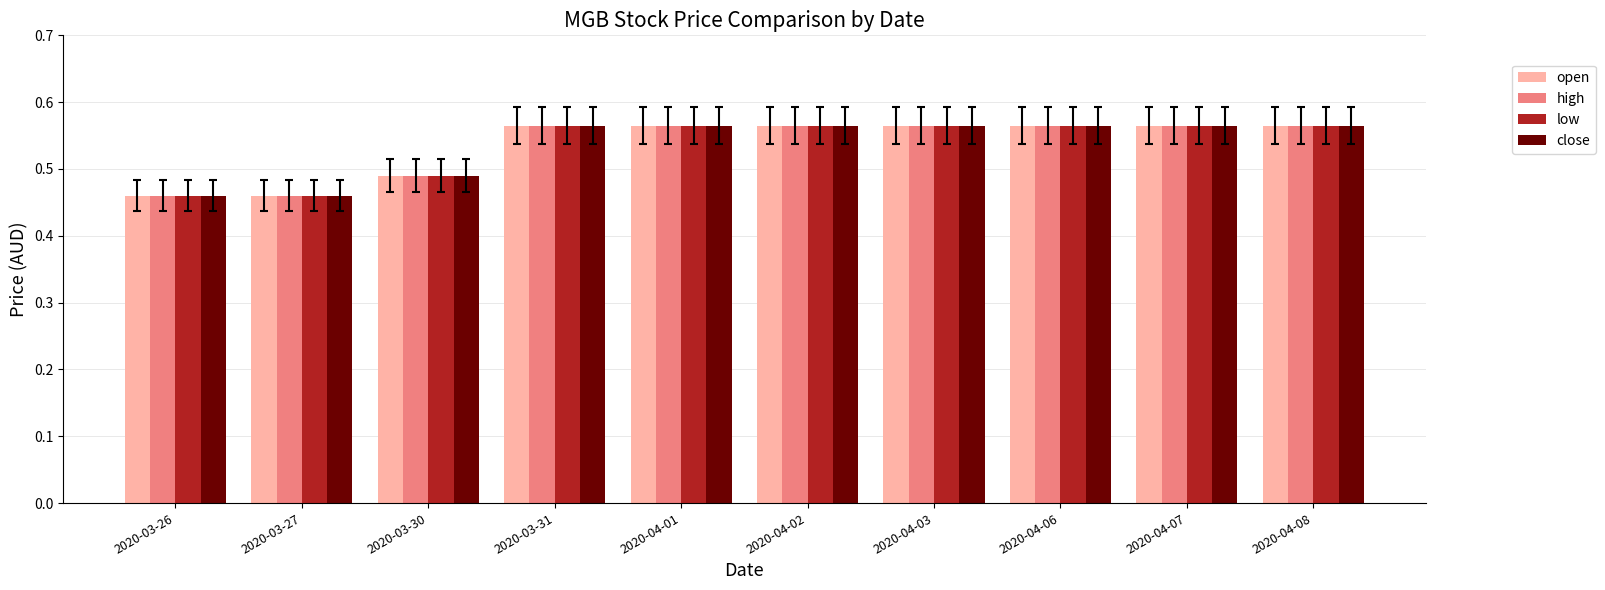

Count the low values in the range 0 to 1.

10